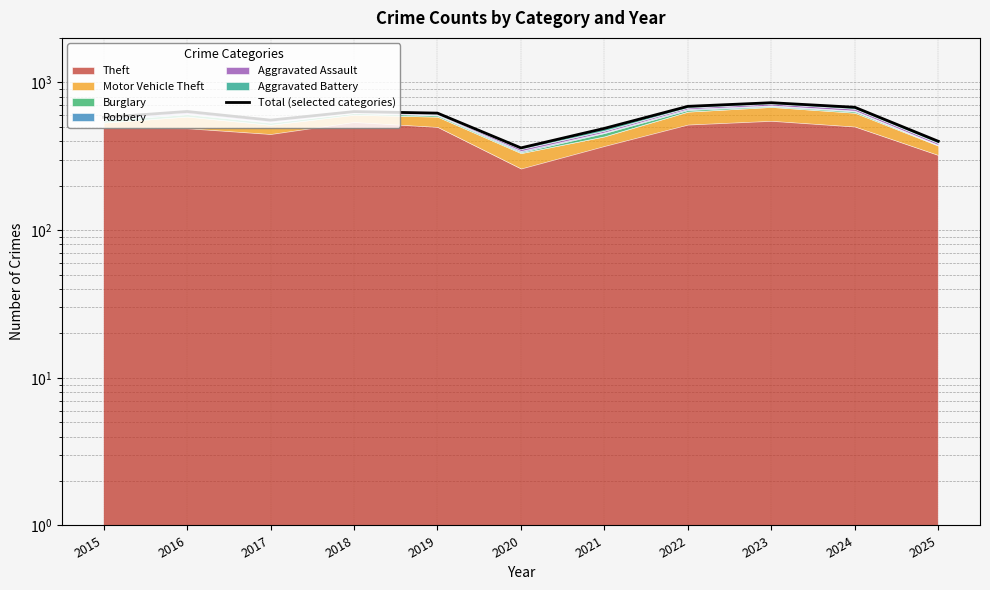

How many categories are shown in the chart?

11